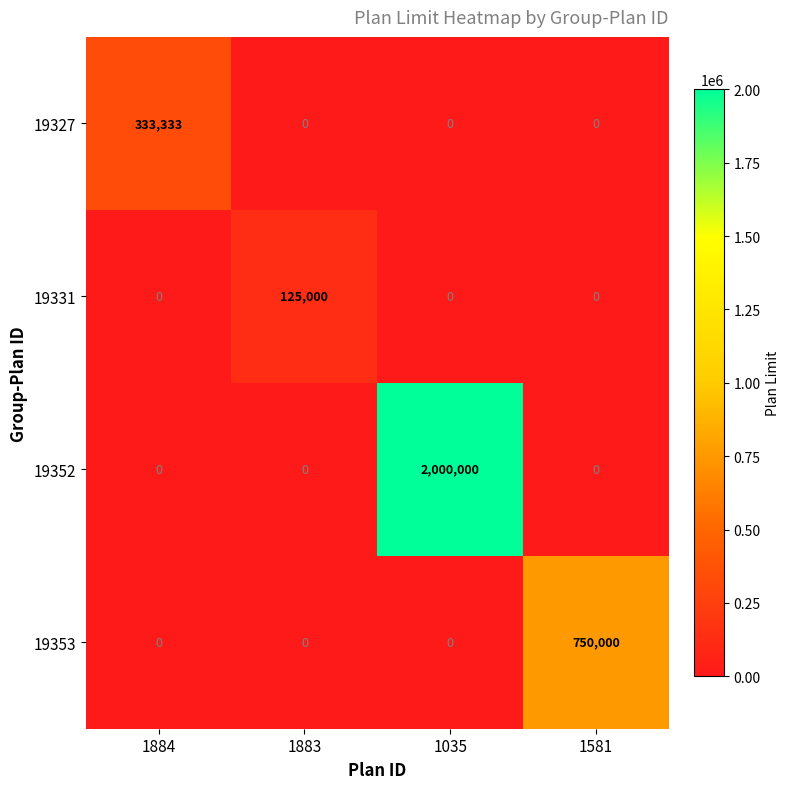

What is the difference between the maximum and minimum values in the 19331 series?

125000